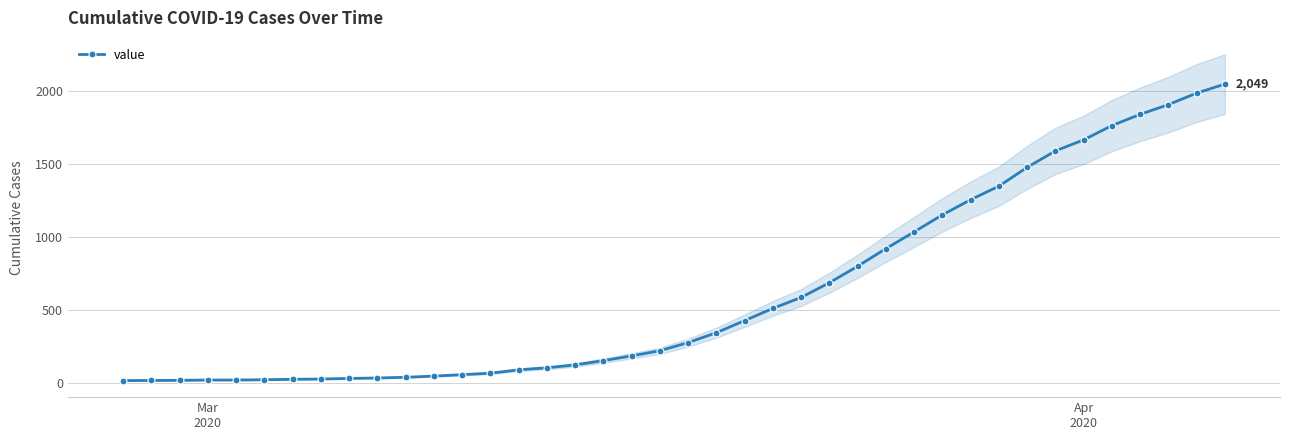

Reading left to right, transcribe all the data shown in this chart.

13	14	15	17	17	19	22	24	28	31	36	44	54	64	87	101	121	150	183	218	274	342	425	509	584	685	798	919	1034	1151	1255	1348	1477	1590	1666	1764	1841	1908	1987	2049